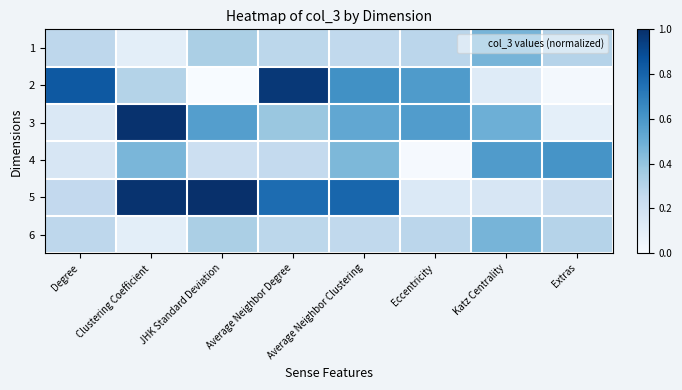

Reading left to right, transcribe all the data shown in this chart.

1: Degree=0.3	Clustering Coefficient=0.1	JHK Standard Deviation=0.3	Average Neighbor Degree=0.3	Average Neighbor Clustering=0.3	Eccentricity=0.3	Katz Centrality=0.5	Extras=0.3
2: Degree=0.8	Clustering Coefficient=0.3	JHK Standard Deviation=0.0	Average Neighbor Degree=1.0	Average Neighbor Clustering=0.6	Eccentricity=0.6	Katz Centrality=0.1	Extras=0.0
3: Degree=0.1	Clustering Coefficient=1.0	JHK Standard Deviation=0.6	Average Neighbor Degree=0.4	Average Neighbor Clustering=0.5	Eccentricity=0.6	Katz Centrality=0.5	Extras=0.1
4: Degree=0.2	Clustering Coefficient=0.5	JHK Standard Deviation=0.2	Average Neighbor Degree=0.3	Average Neighbor Clustering=0.5	Eccentricity=0.0	Katz Centrality=0.6	Extras=0.6
5: Degree=0.3	Clustering Coefficient=1.0	JHK Standard Deviation=1.0	Average Neighbor Degree=0.8	Average Neighbor Clustering=0.8	Eccentricity=0.1	Katz Centrality=0.2	Extras=0.2
6: Degree=0.3	Clustering Coefficient=0.1	JHK Standard Deviation=0.3	Average Neighbor Degree=0.3	Average Neighbor Clustering=0.3	Eccentricity=0.3	Katz Centrality=0.5	Extras=0.3